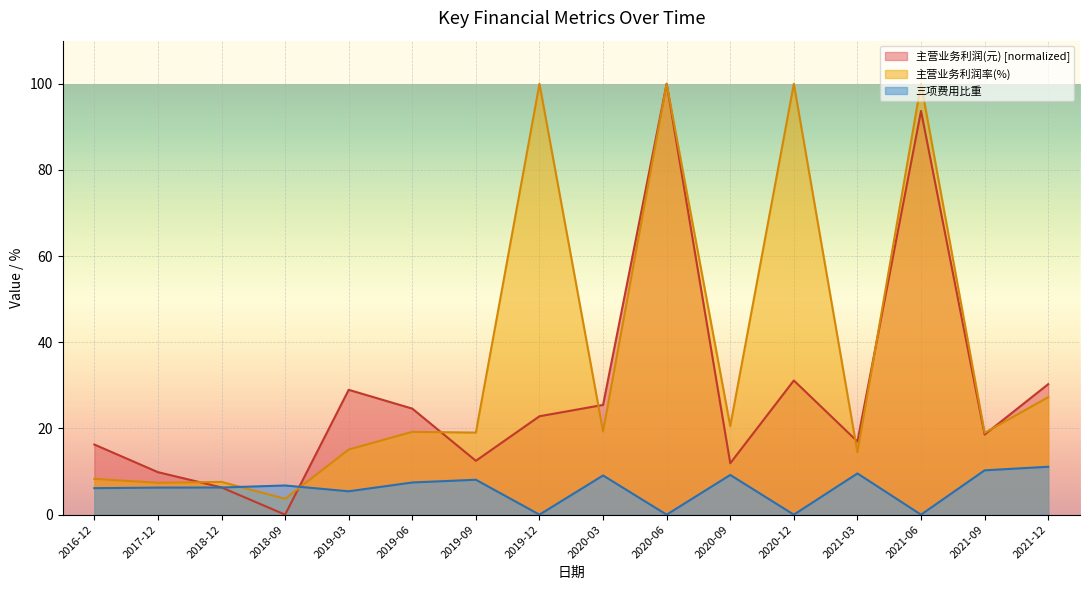

How many interior local peaks does the 主营业务利润率(%) series have?

6